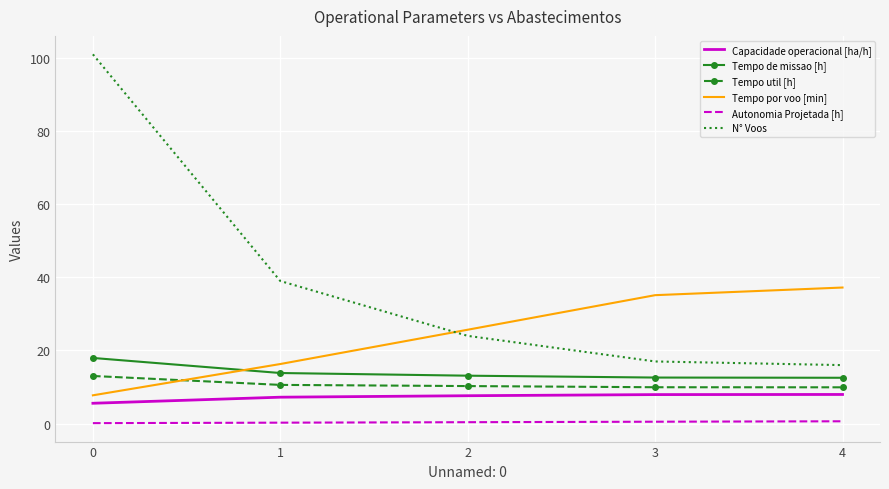

Is the value of Tempo util [h] at 2 greater than the value of Capacidade operacional [ha/h] at 0?

Yes